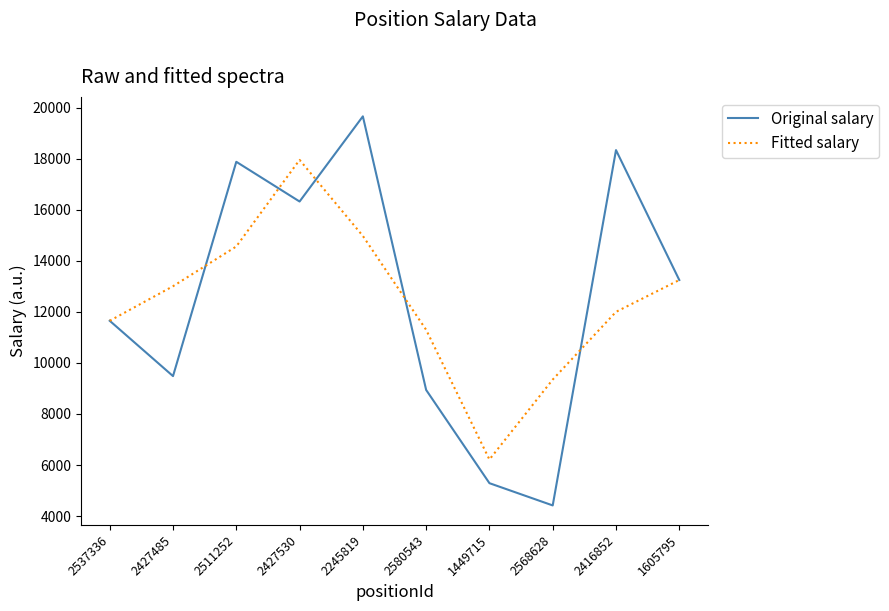

Rank the categories by Original salary value from lowest to highest.

2568628, 1449715, 2580543, 2427485, 2537336, 1605795, 2427530, 2511252, 2416852, 2245819